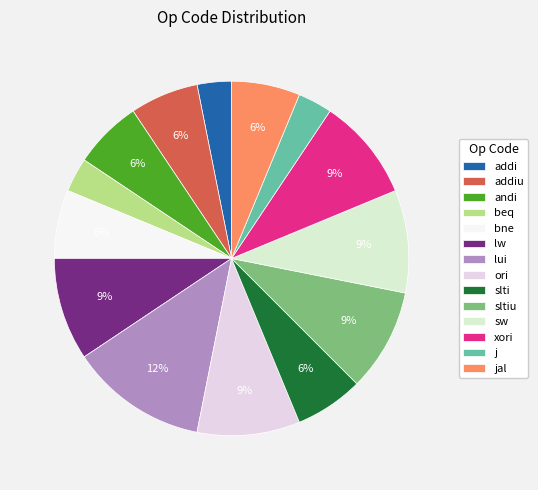

Is it true that ori is 9% of the pie?

True